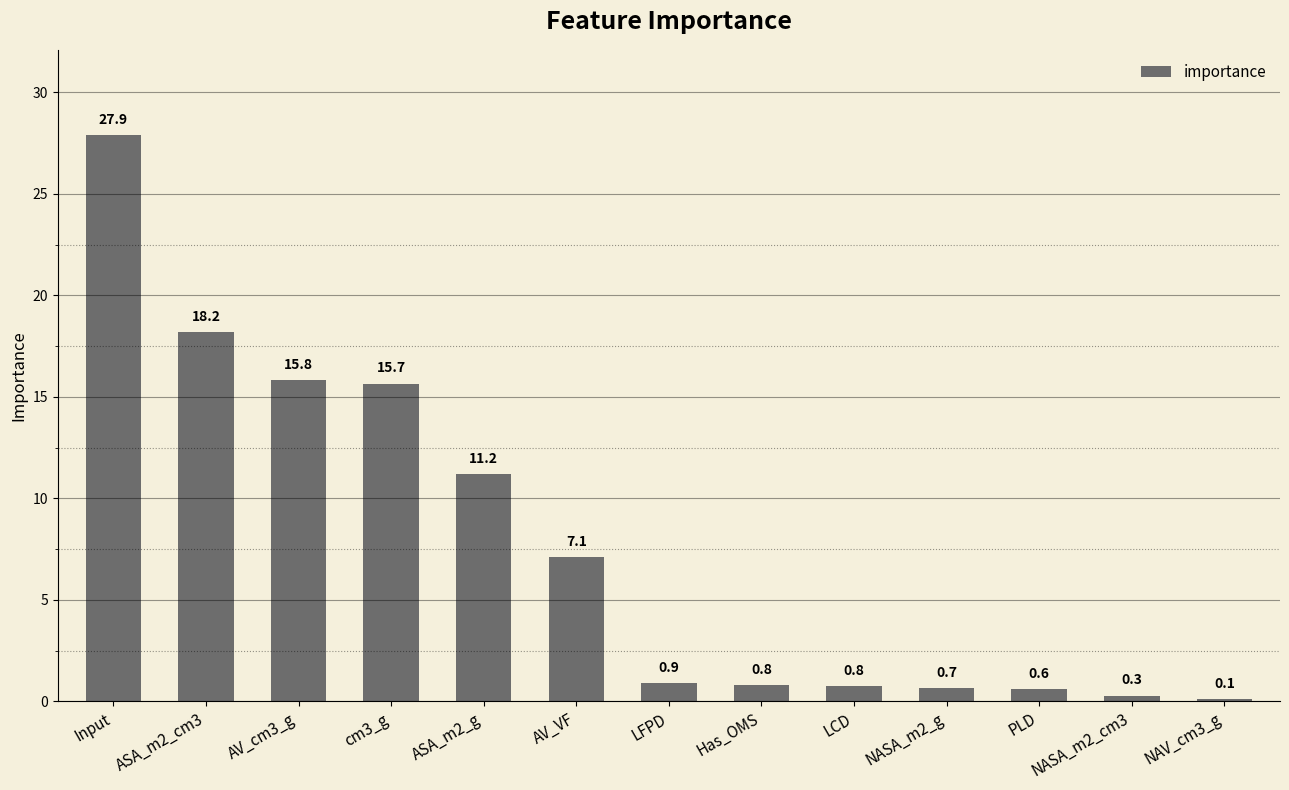

Between Input and LCD, which is larger?

Input